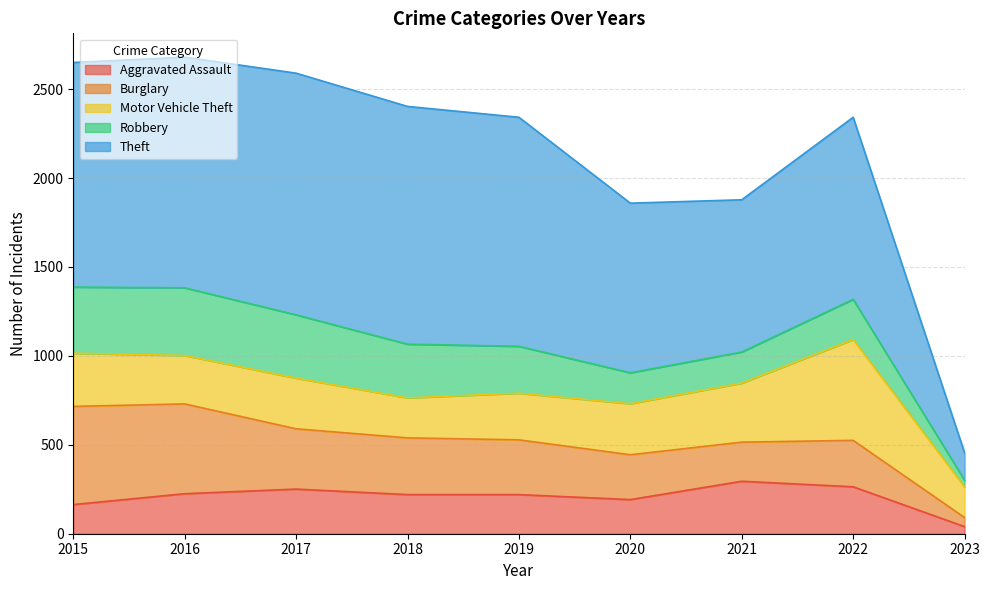

How many series are shown in this chart?

5